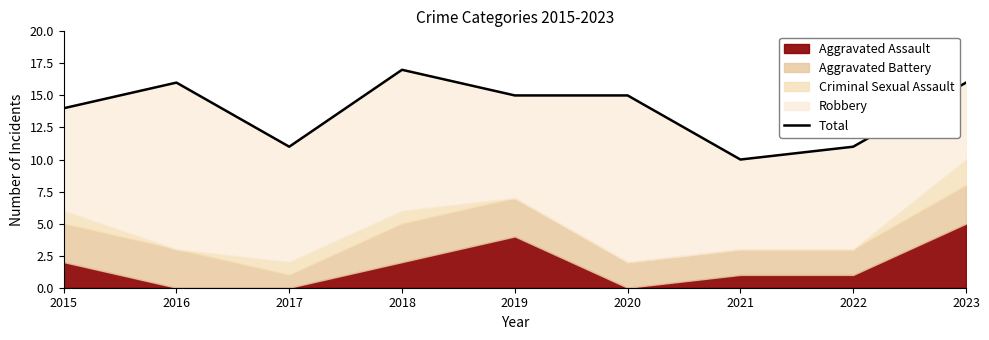

The value at 2018 is 28. True or false?

False